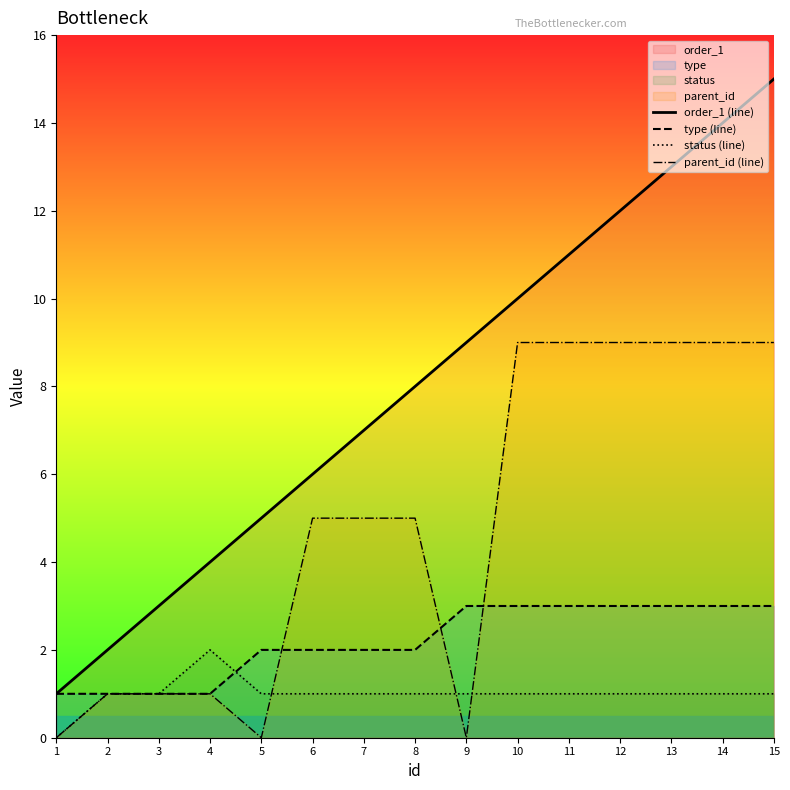

What are all the series names shown in the legend?

order_1 (line), type (line), status (line), parent_id (line)